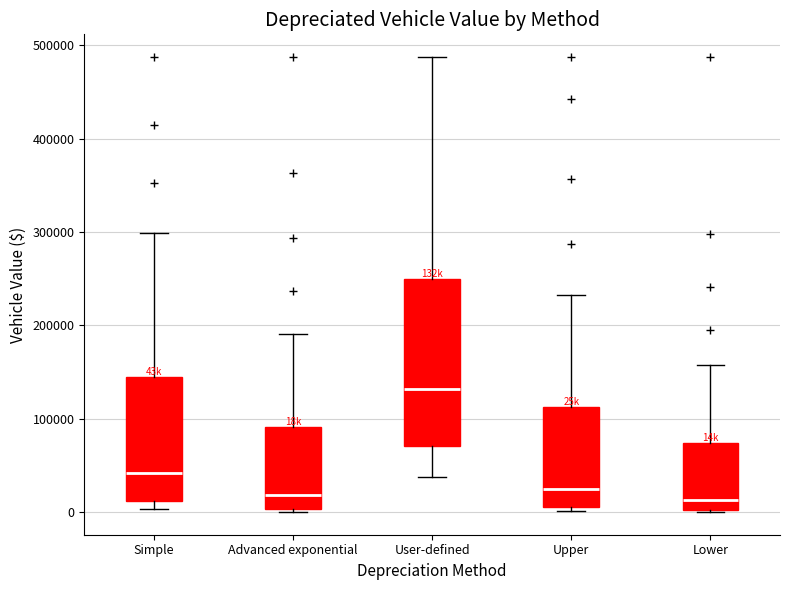

Comparing the boxes themselves (not the whiskers), which one is the tallest?

User-defined